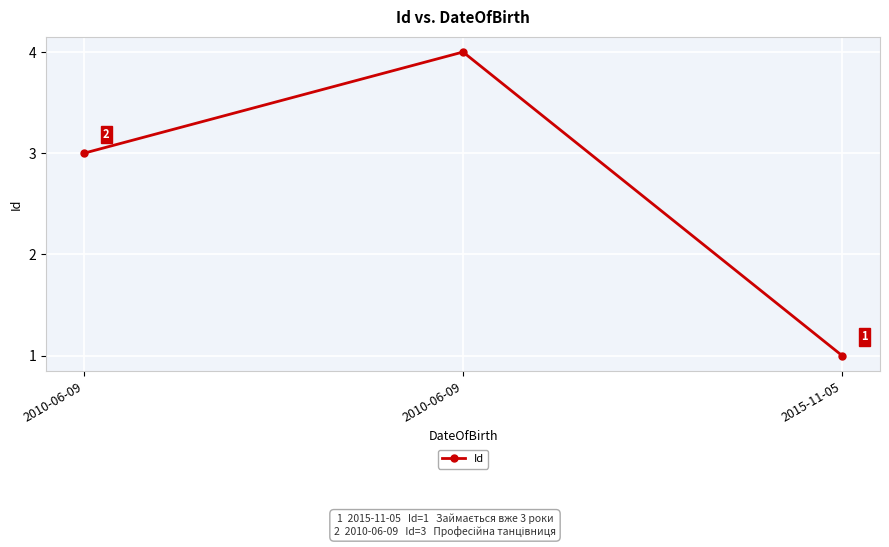

The value at 2010-06-09 is 7. True or false?

False